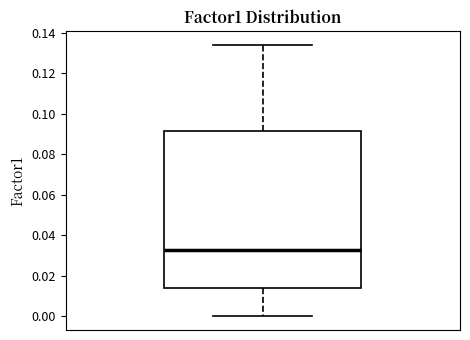

Where does the upper whisker of the box end on the y-axis? The values are not printed on the chart, so give them approximately, as read against the axis.

0.134